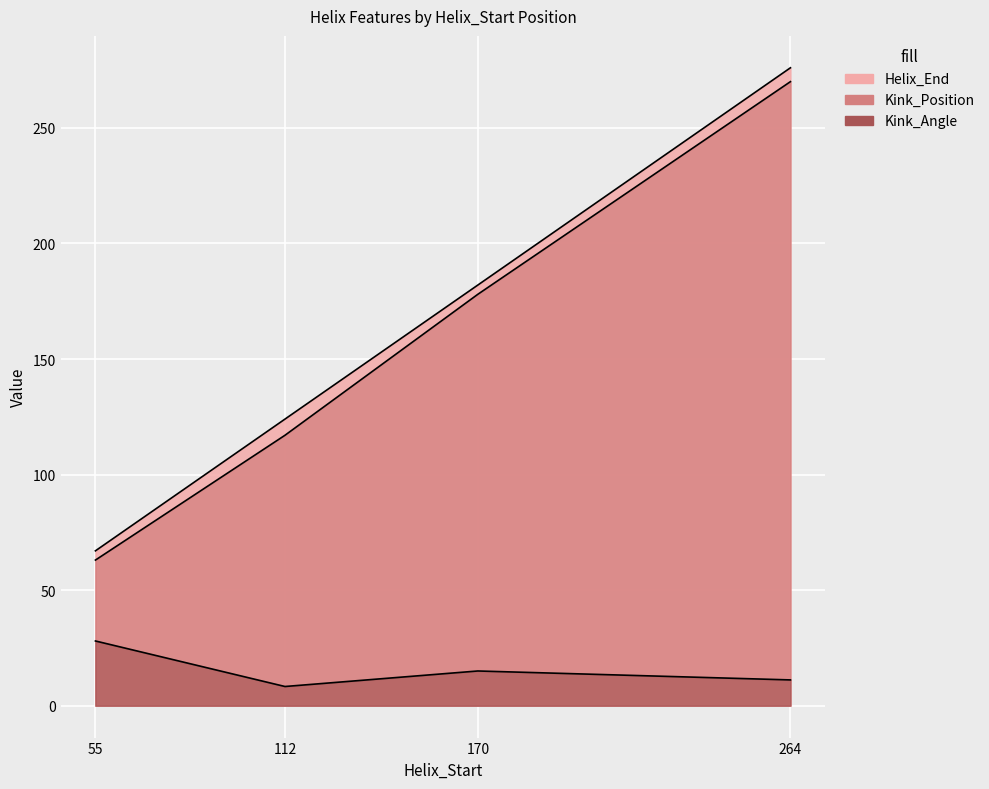

How many interior local valleys does the Kink_Angle series have?

1